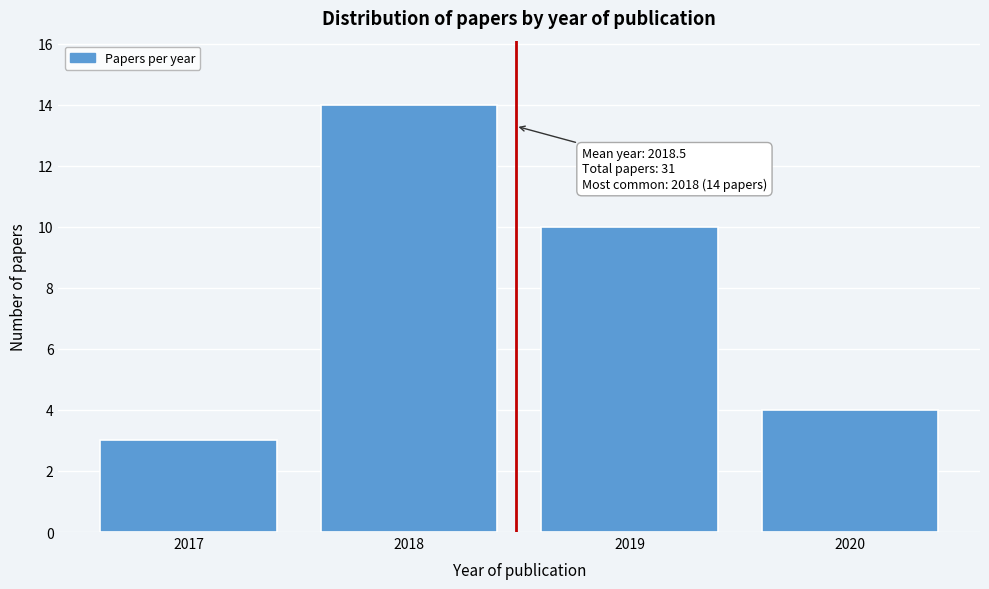

Reading left to right, transcribe all the data shown in this chart.

3	14	10	4